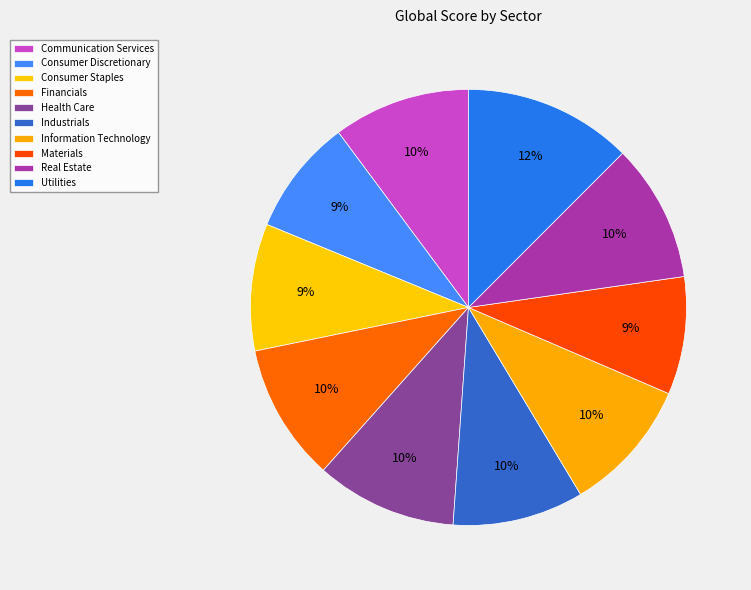

How many slices are in this pie chart?

10